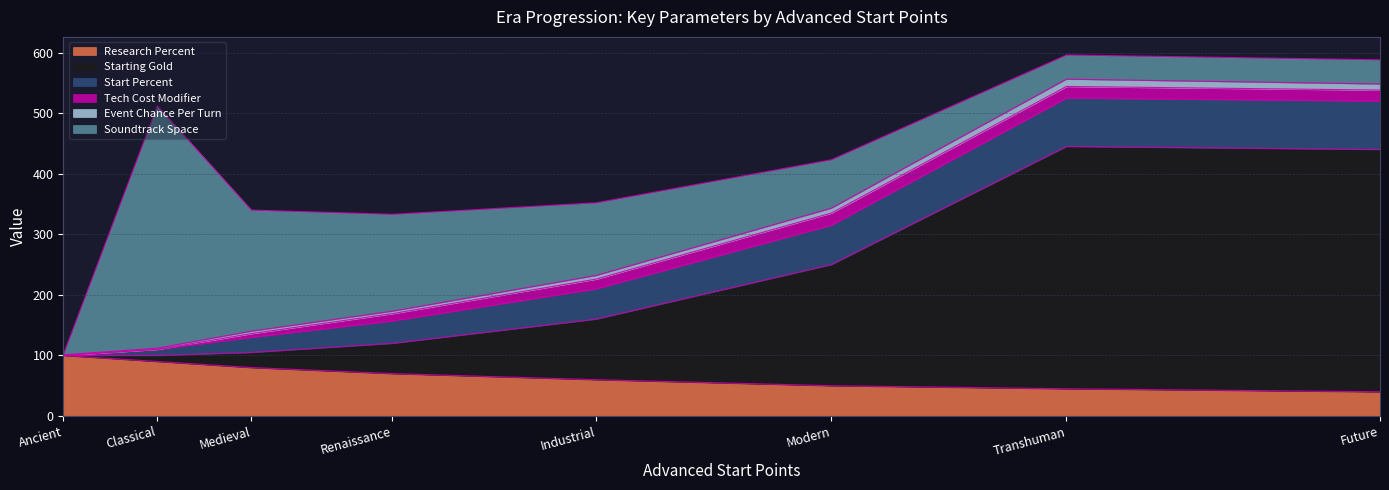

At Renaissance, list the series in order from smallest to largest.

Event Chance Per Turn, Tech Cost Modifier, Start Percent, Starting Gold, Research Percent, Soundtrack Space